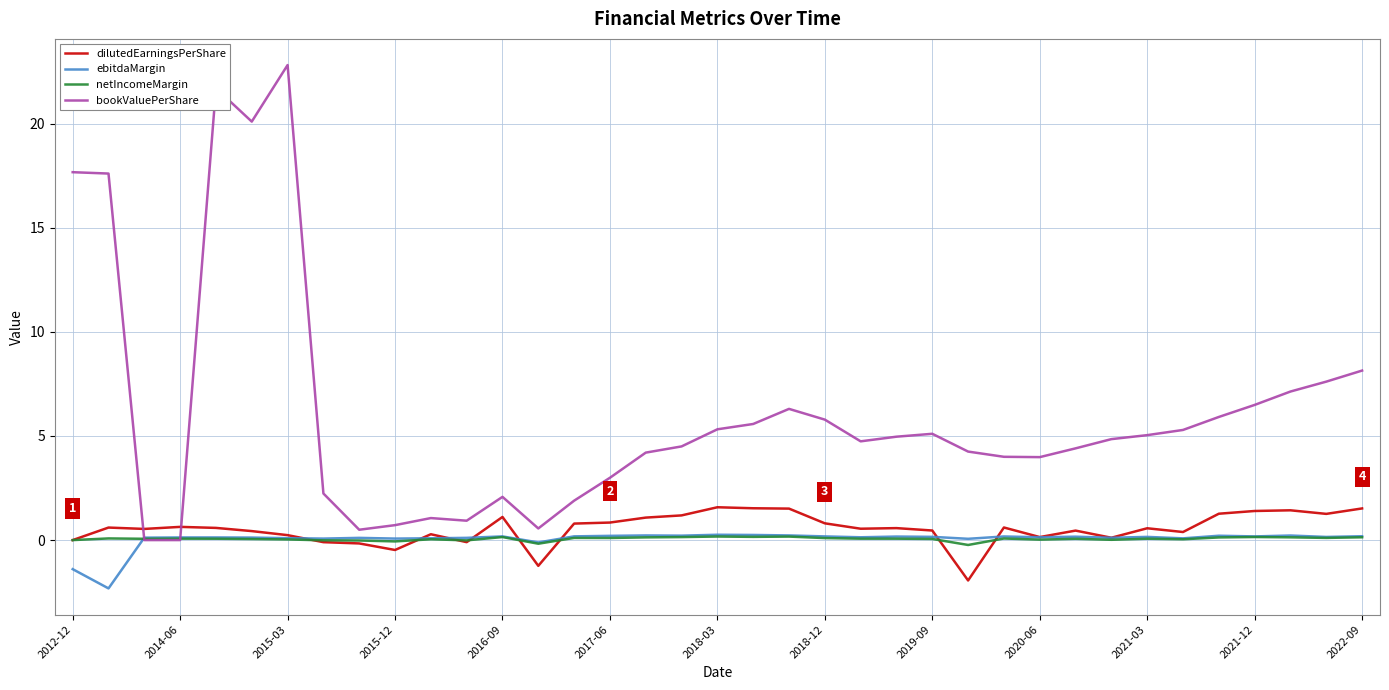

What is the smallest value displayed?

-2.3